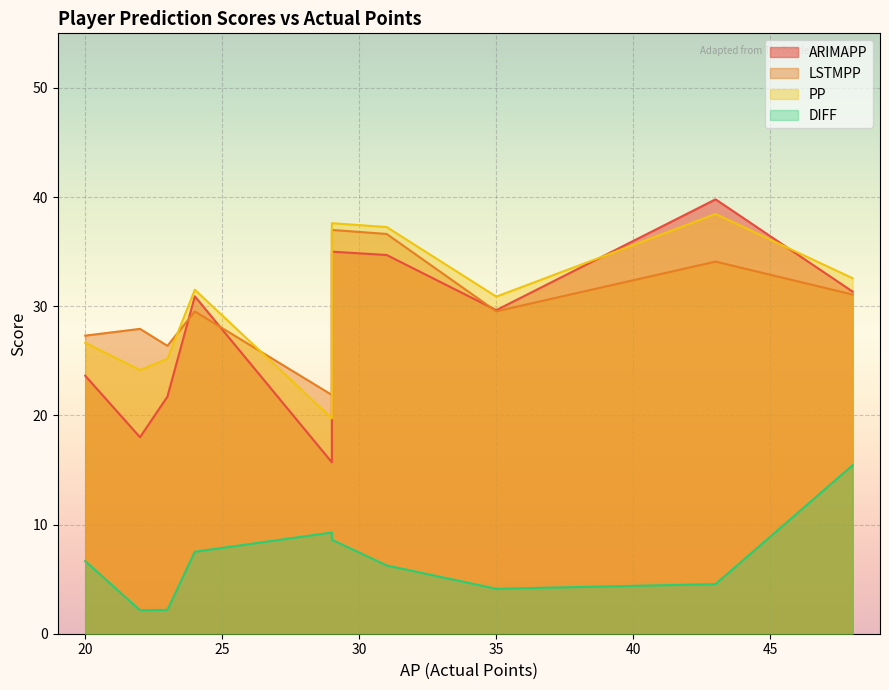

Is it true that ARIMAPP equals 21.7 at 23?

True